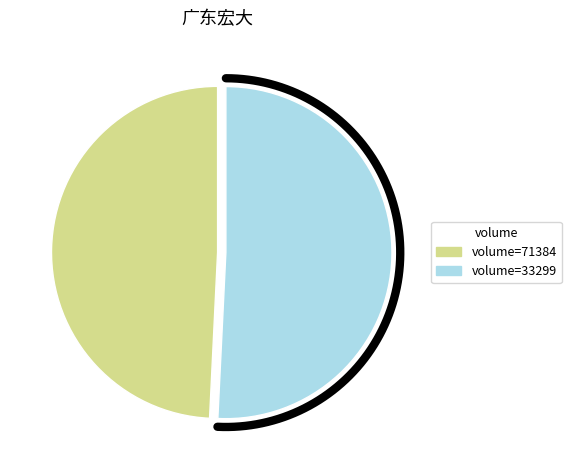

To the nearest percent, what is the difference between the 33299 and 71384 slice percentages?

2%